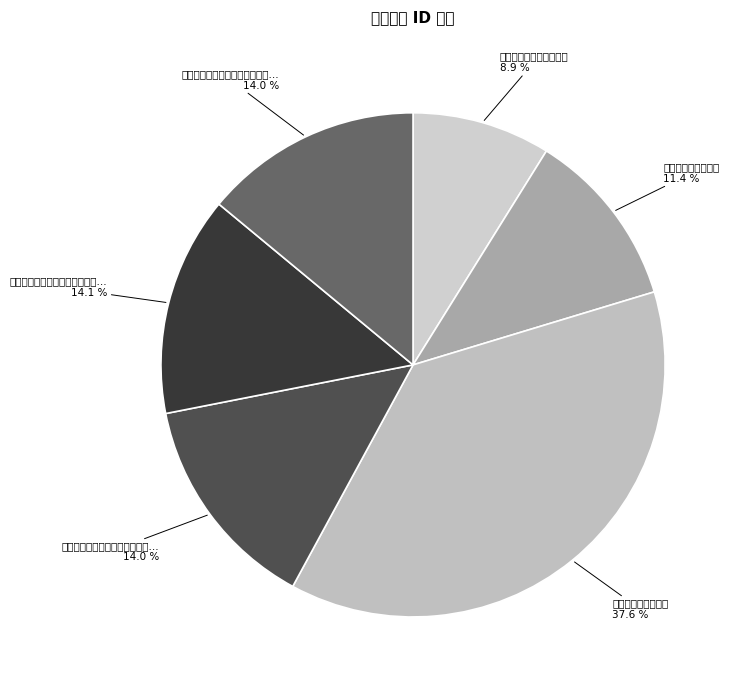

Which slice is the smallest?

与好楼眉仲心叔泛舟西溪